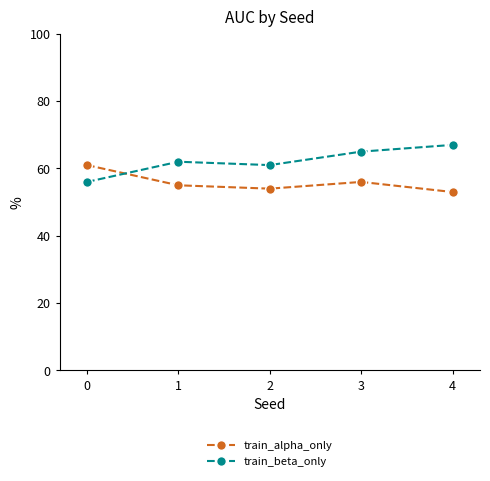

What is the difference between the highest and lowest values at 3?

9